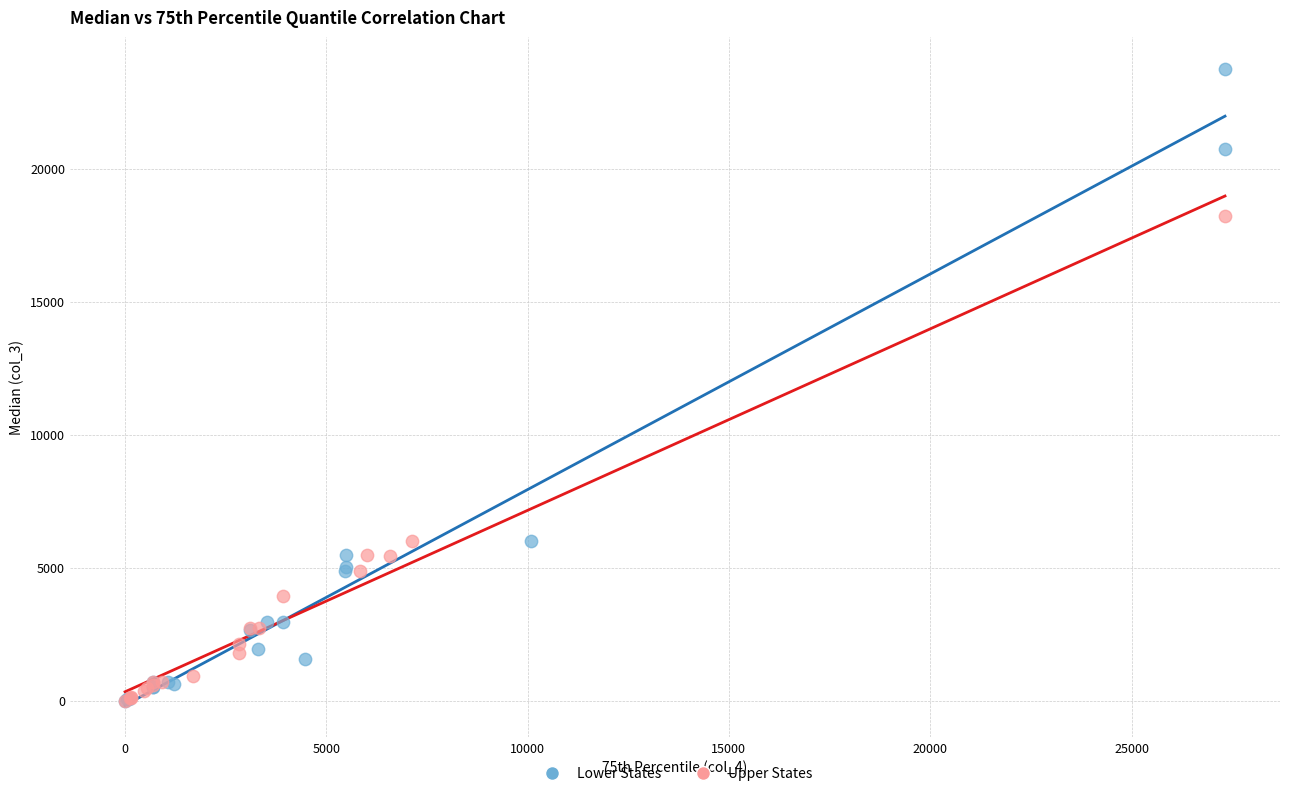

What are all the series names shown in the legend?

Lower States, Upper States